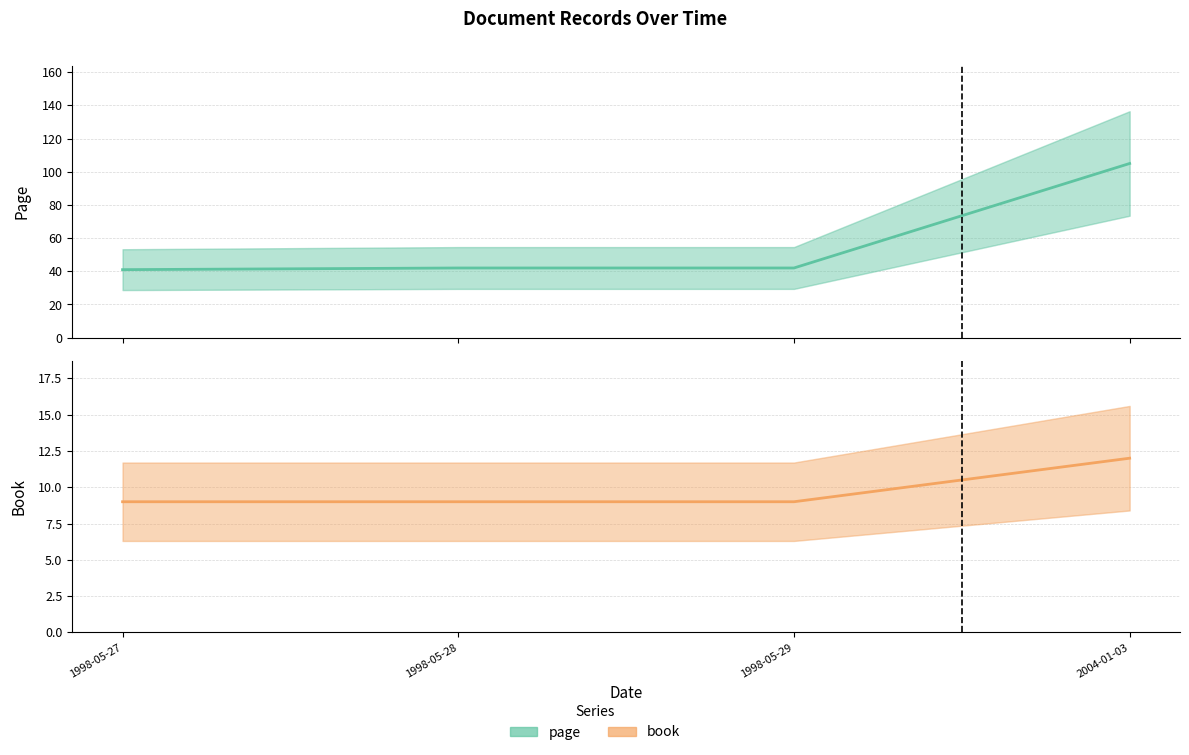

Which series has the largest range (max minus min)?

page